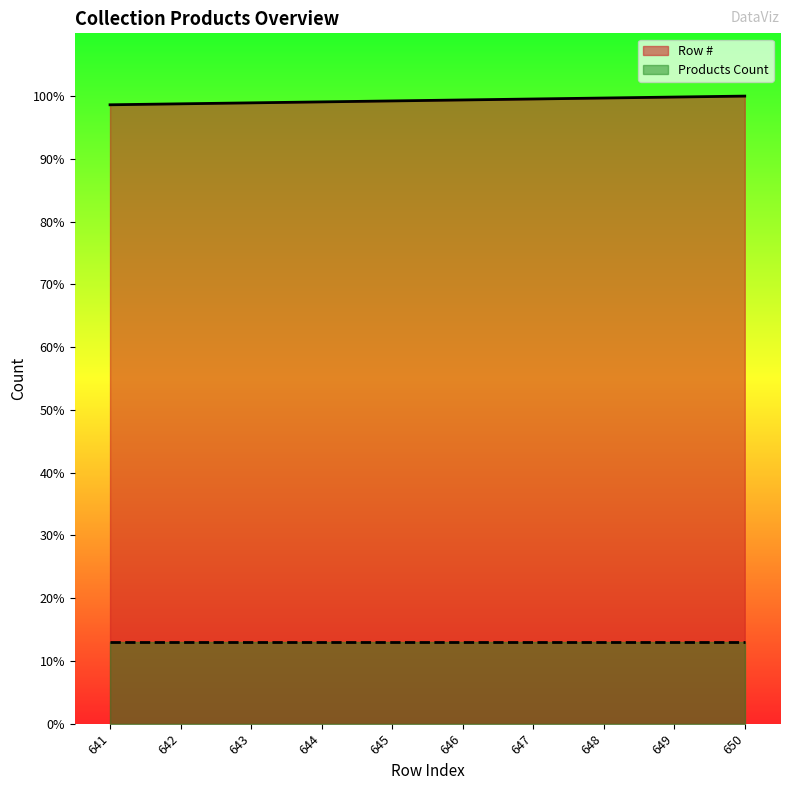

What is the minimum value shown in the chart?

13.1